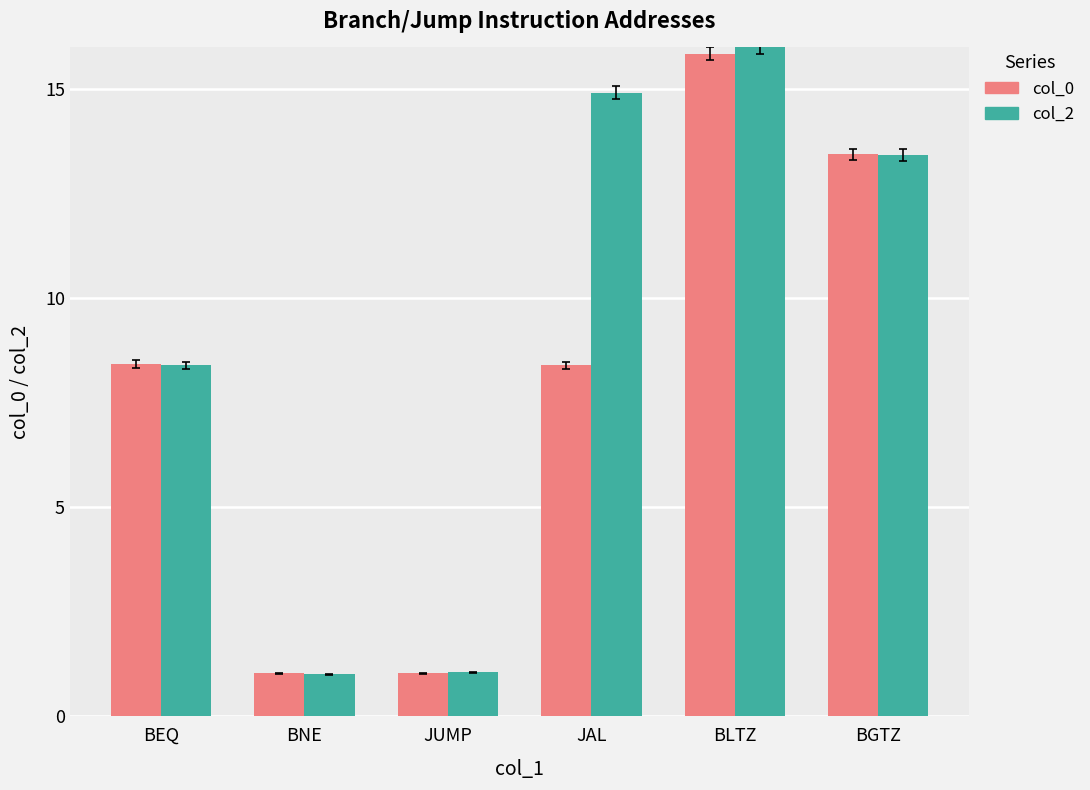

What is the greatest value displayed?

16.0